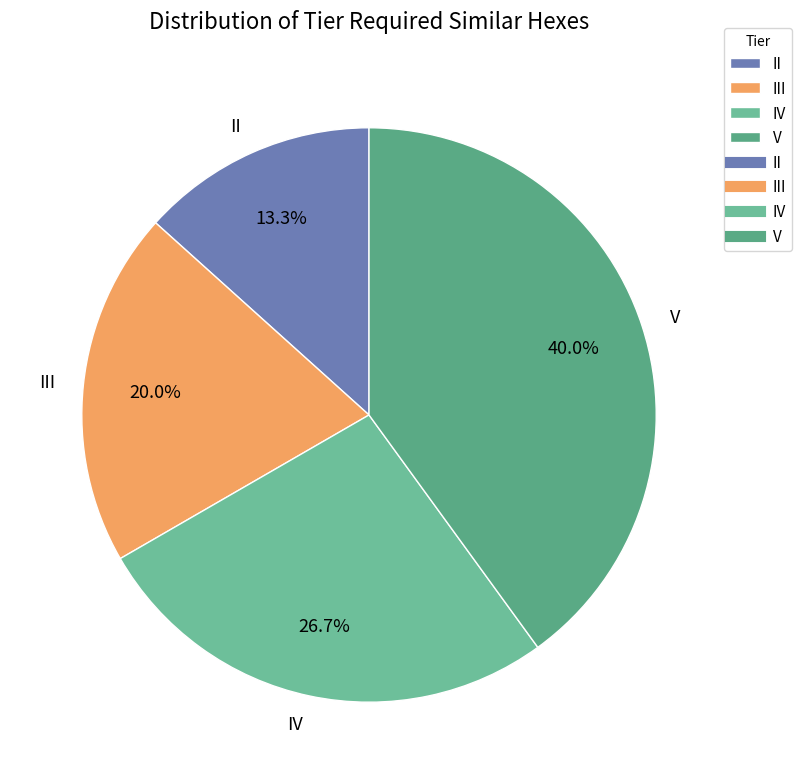

Rank the categories by value from lowest to highest.

II, III, IV, V